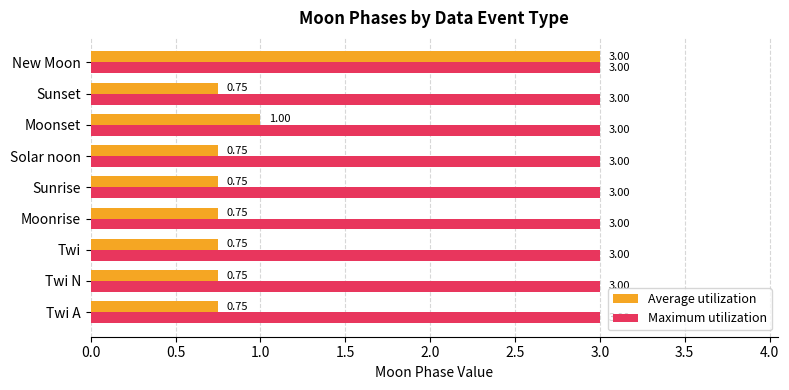

What is the average value of the Maximum utilization series?

3.0